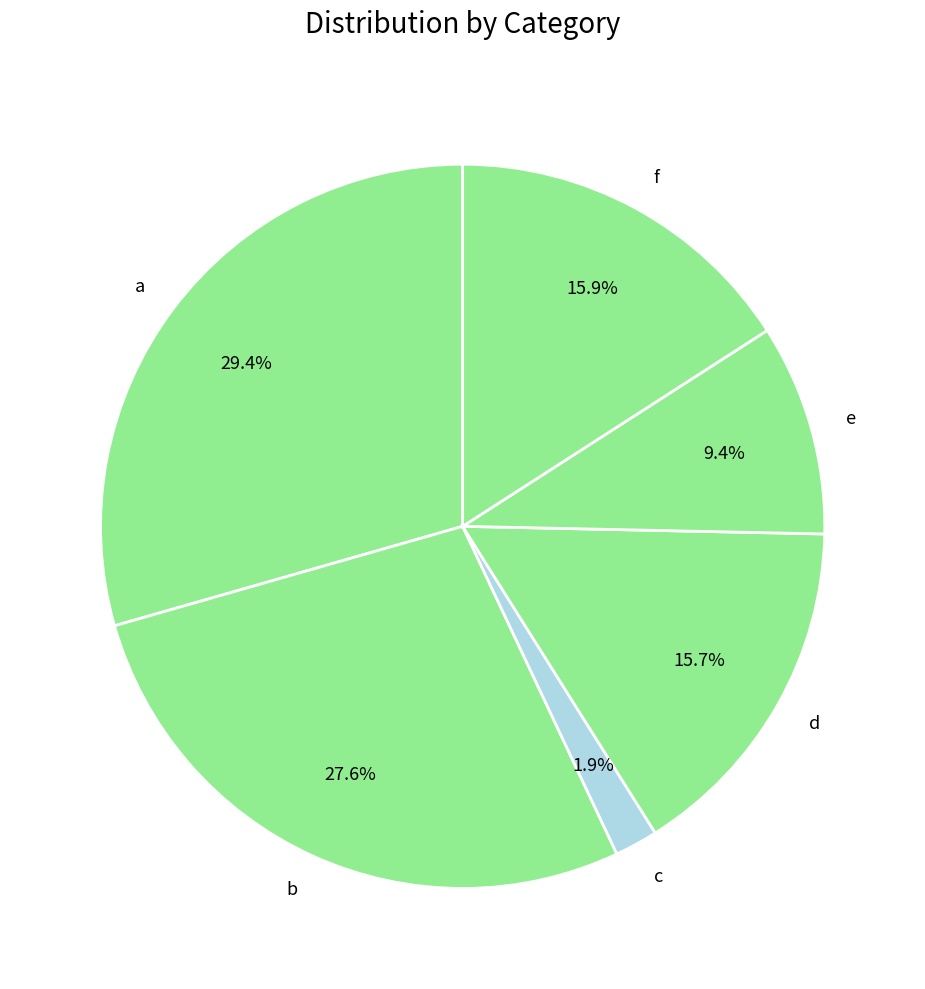

The a slice represents 23% of the pie. True or false?

False